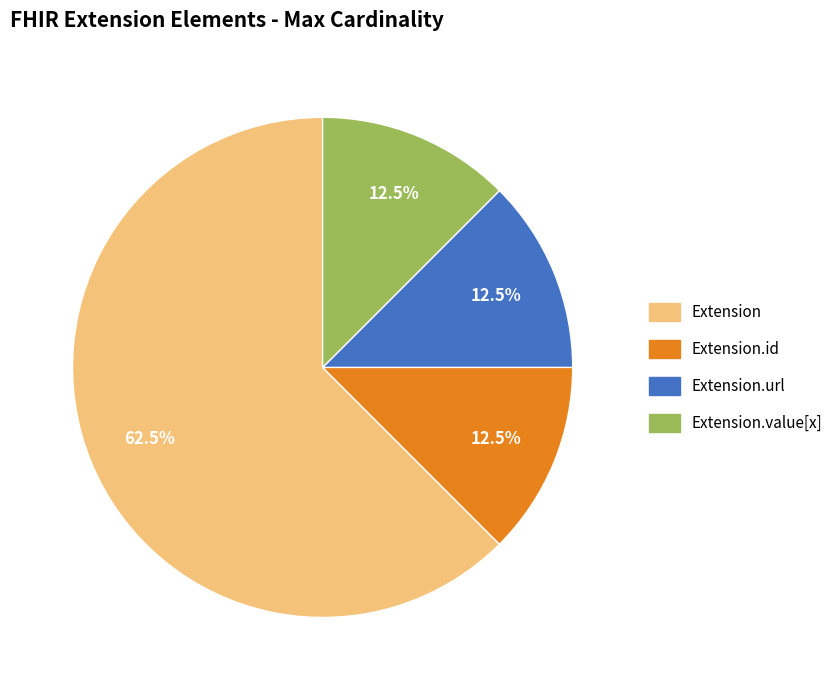

What portion of the pie excludes Extension.id?

87.5%